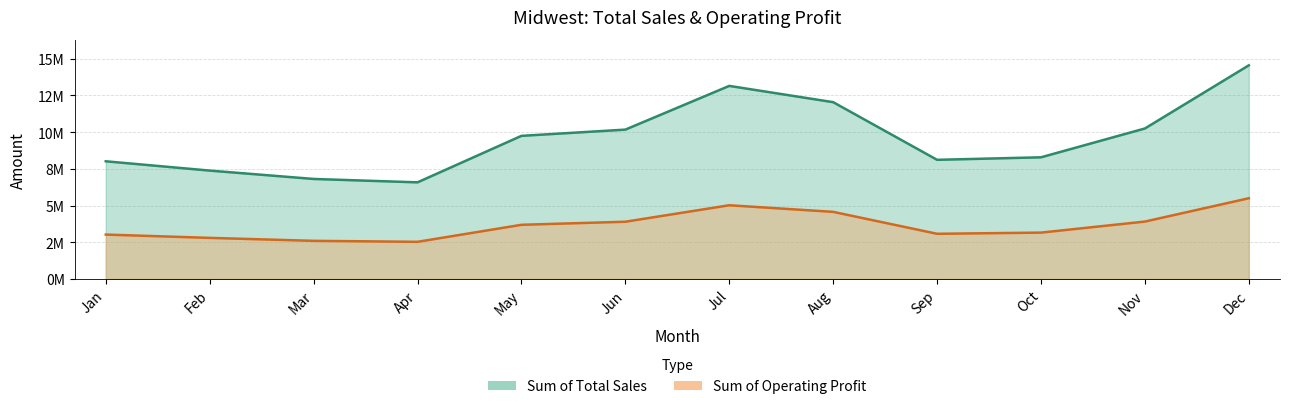

How many distinct data groups are displayed?

2